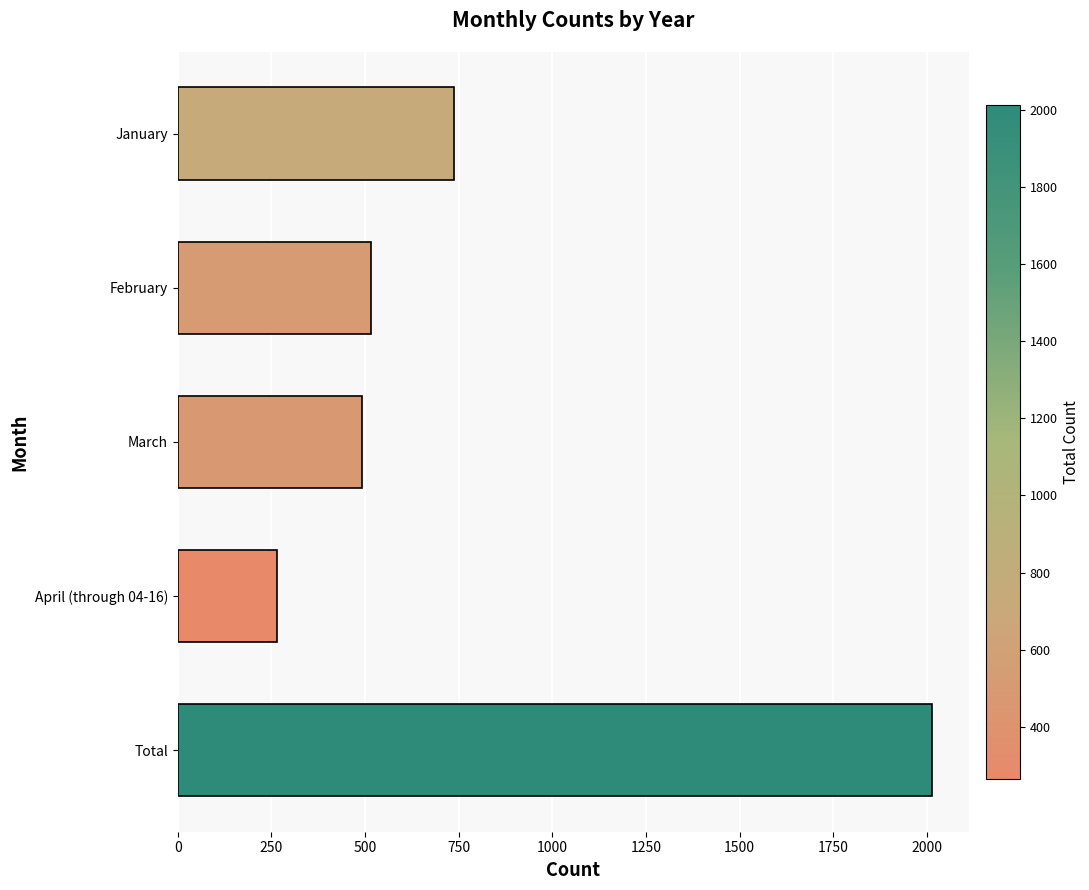

How many bars are there in total?

5